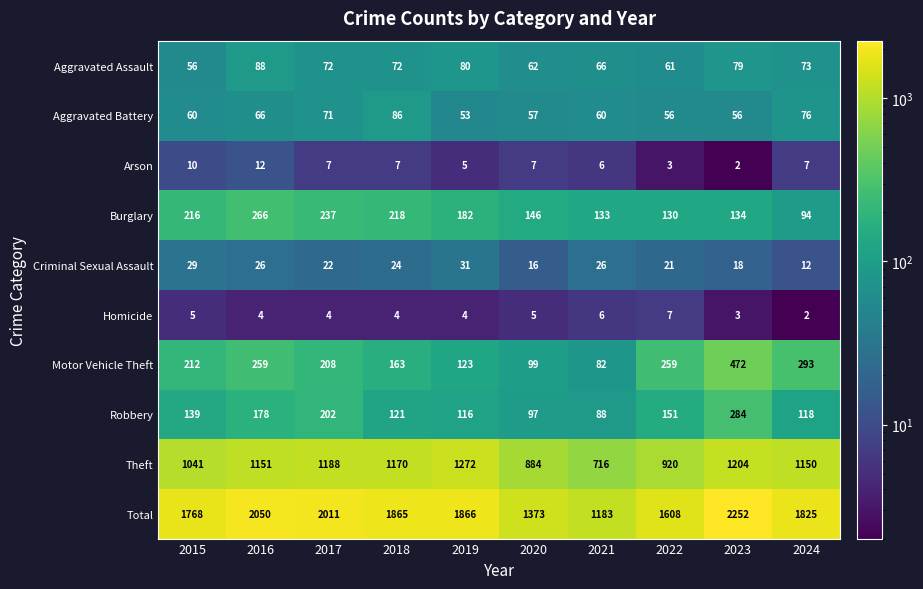

Which series has the widest spread of values?

Total